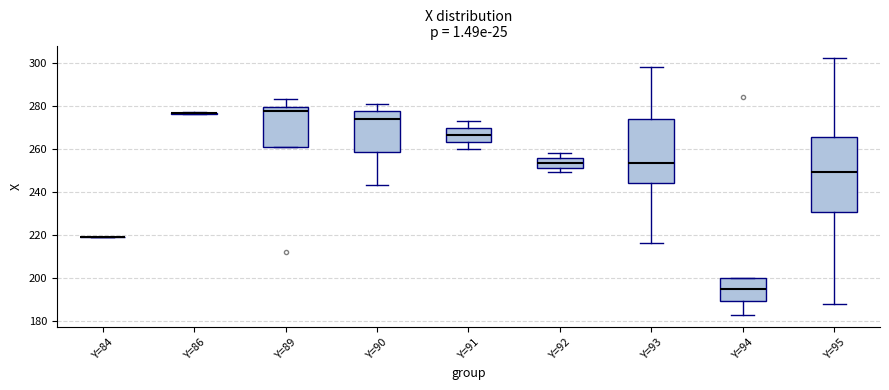

Reading left to right, transcribe this box plot: for each box, give where its median line is, the range the box spans, and where its two whiskers end, as read against the y-axis. The values are not printed on the chart, so give them approximately, as read against the axis.

Y=84: box collapsed to a line at 220, whiskers 220 to 220
Y=86: box collapsed to a line at 276, whiskers 276 to 278
Y=89: median 278, box 260 to 280, whiskers 260 to 284
Y=90: median 274, box 258 to 278, whiskers 244 to 282
Y=91: median 266, box 264 to 270, whiskers 260 to 274
Y=92: median 254, box 252 to 256, whiskers 250 to 258
Y=93: median 254, box 244 to 274, whiskers 216 to 298
Y=94: median 196, box 190 to 200, whiskers 184 to 200
Y=95: median 250, box 230 to 266, whiskers 188 to 302